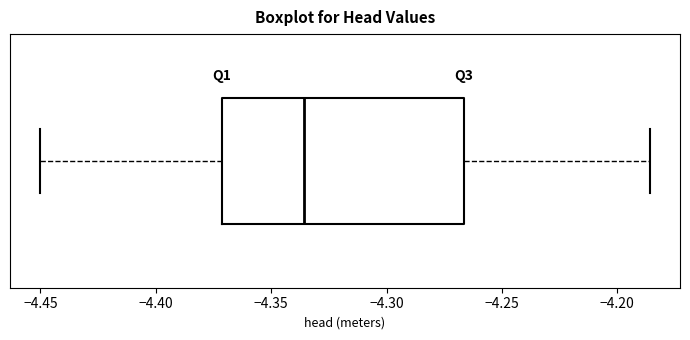

Where is the right edge of the box on the x-axis? The values are not printed on the chart, so give them approximately, as read against the axis.

-4.265